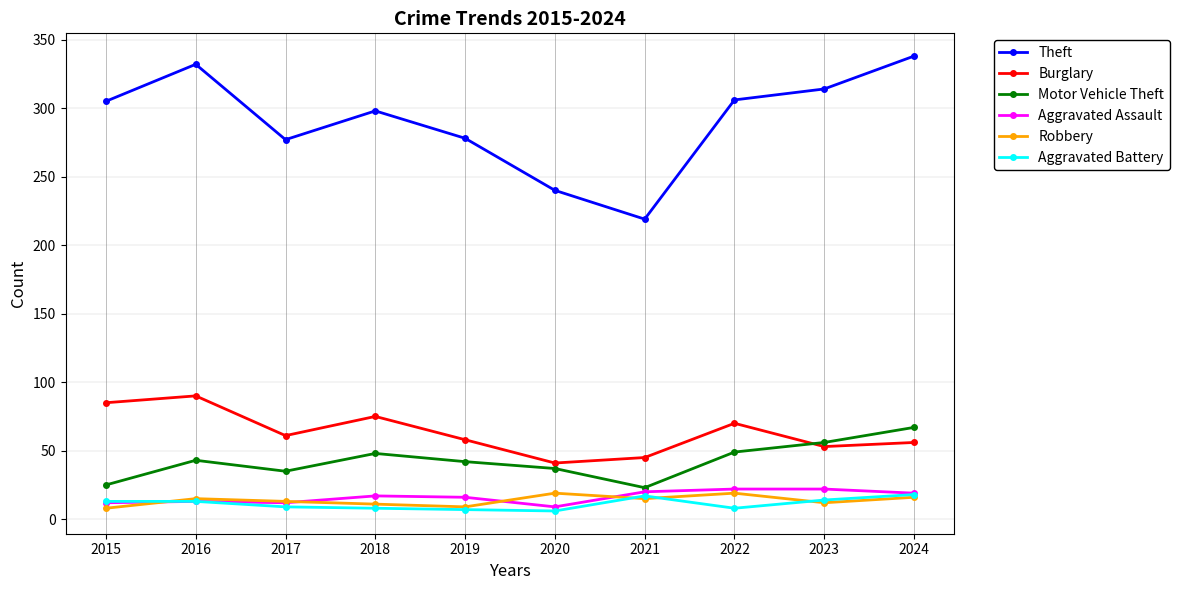

Is the value of Theft at 2016 greater than the value of Robbery at 2020?

Yes